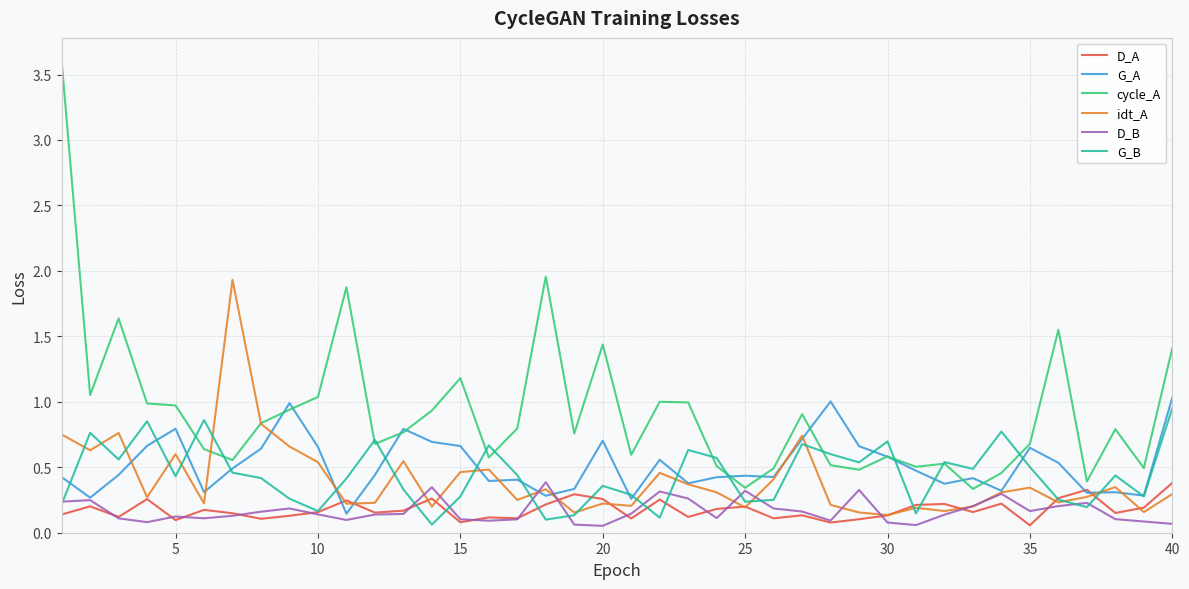

In D_B, how many points are lower than both neighbors (excluding endpoints)?

9